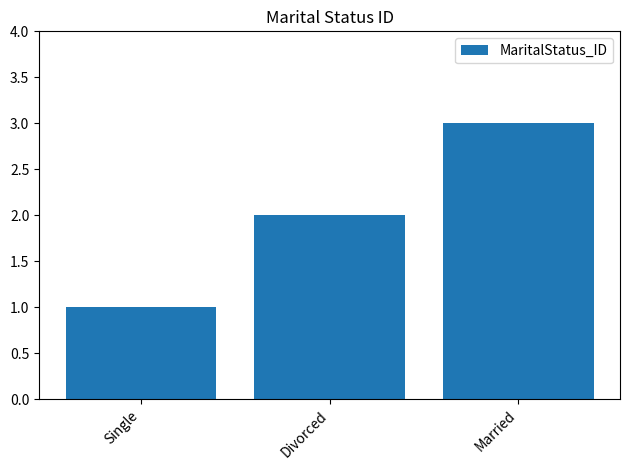

Which label corresponds to the smallest value in the chart?

Single